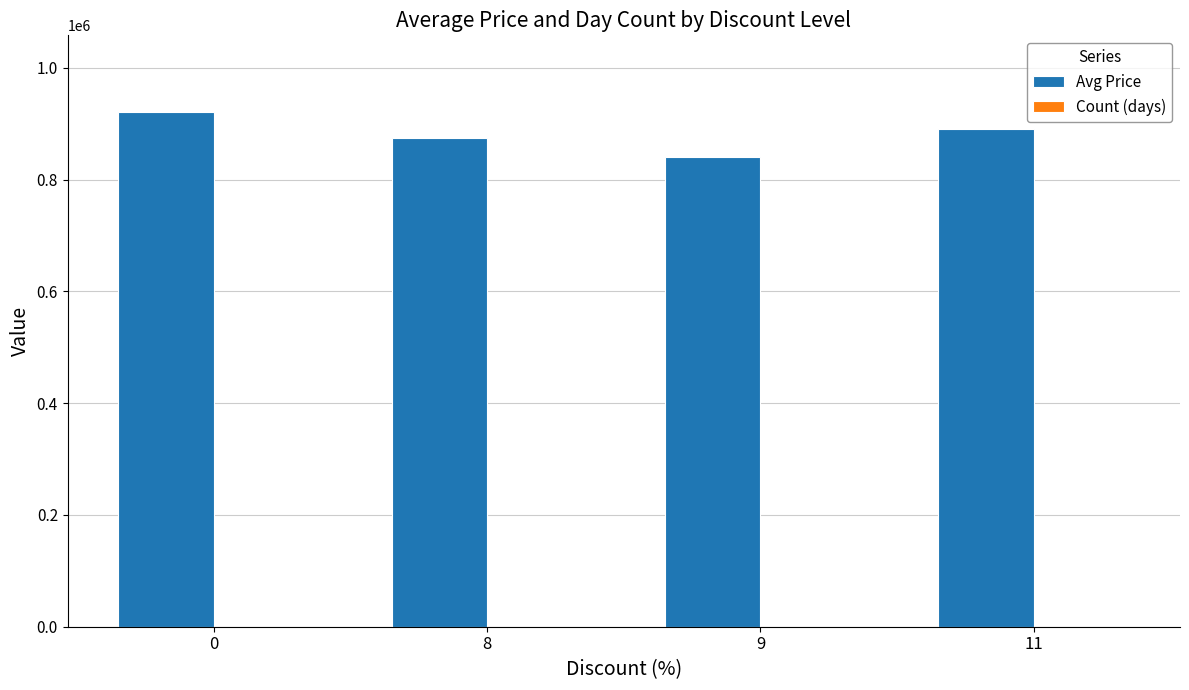

The value of Avg Price at 9 is 839900. True or false?

True